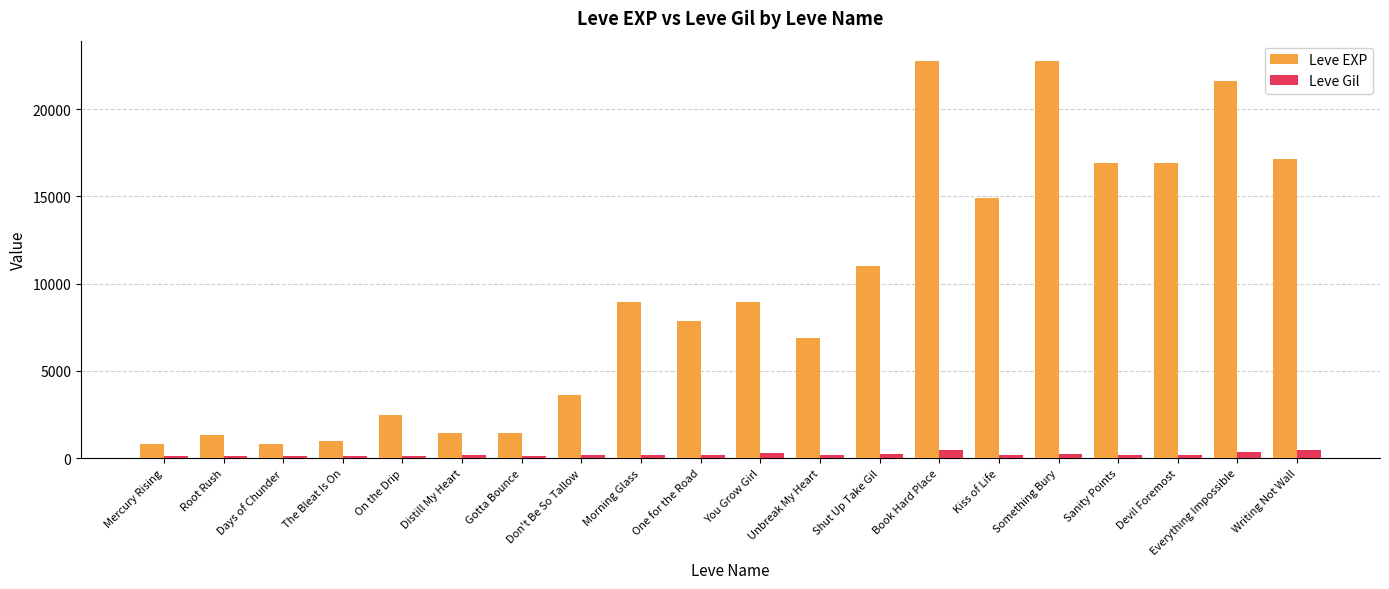

What position from the left is You Grow Girl?

11